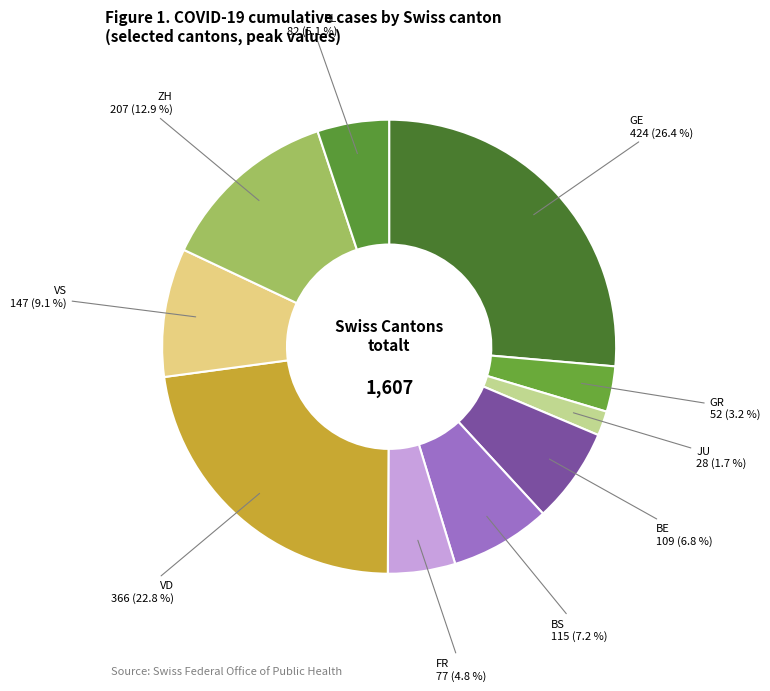

How many segments does this pie chart have?

10